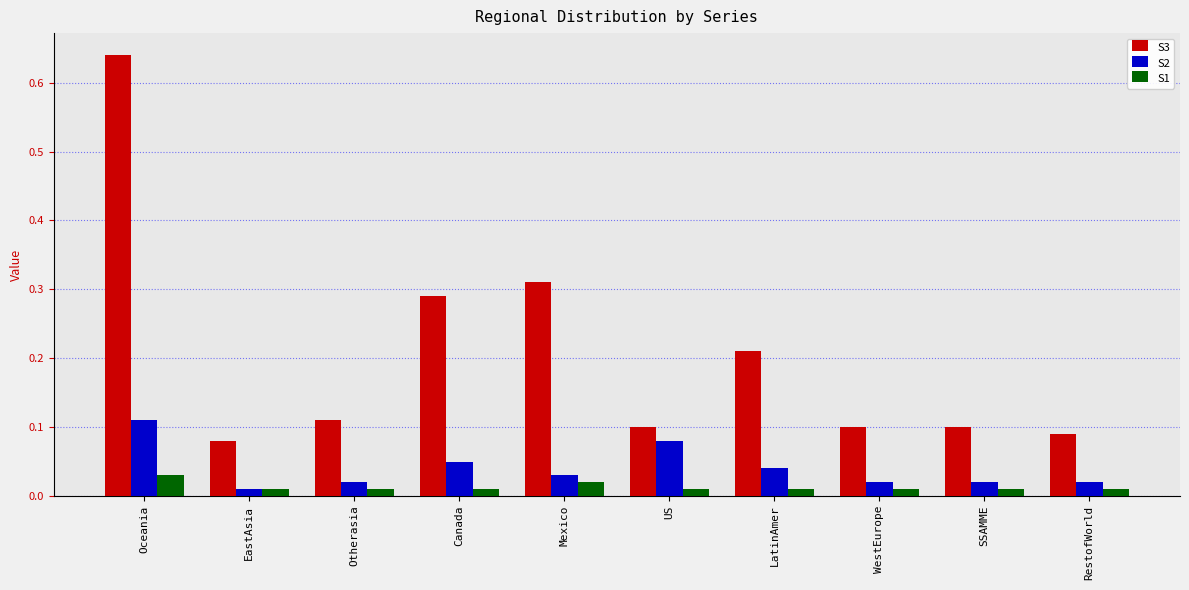

Which series has the largest range (max minus min)?

S3